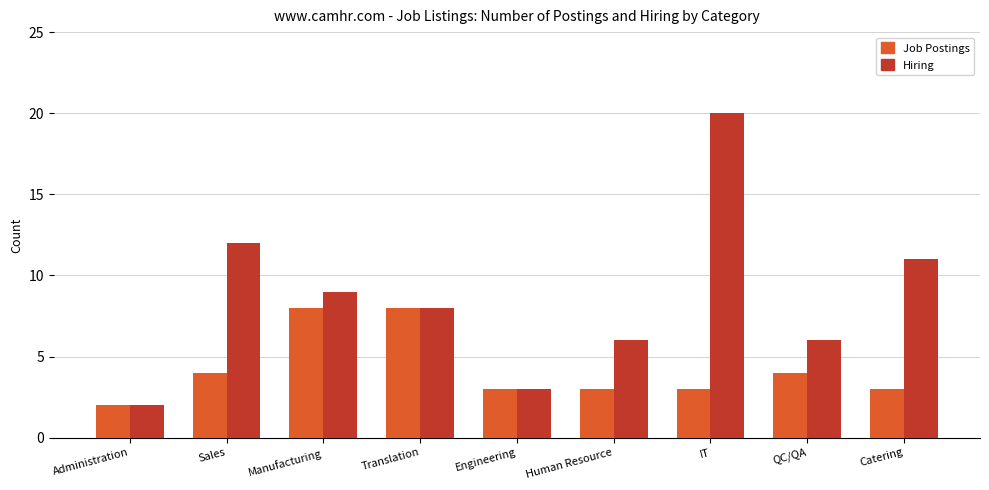

Which category has the lowest value in the Job Postings series?

Administration